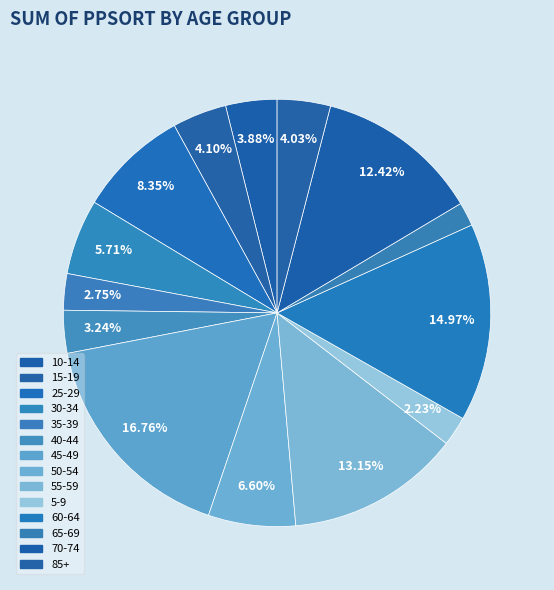

How many segments does this pie chart have?

14